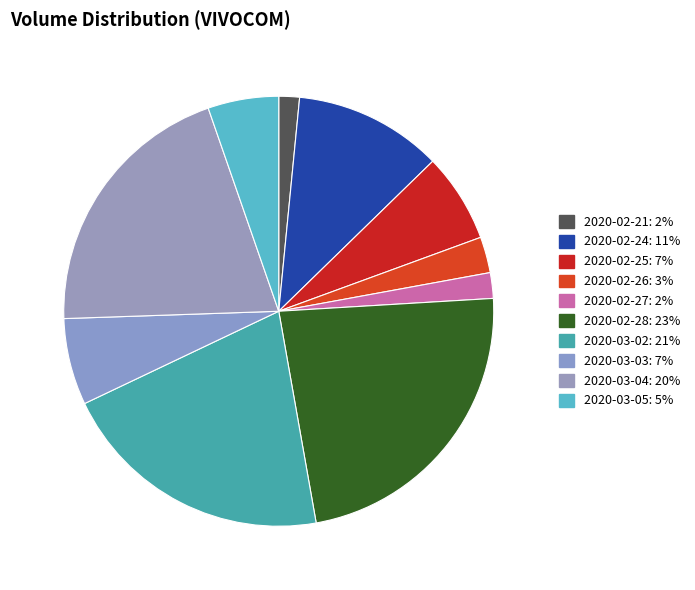

To the nearest percent, what is the difference between the largest and smallest slice percentages?

22%